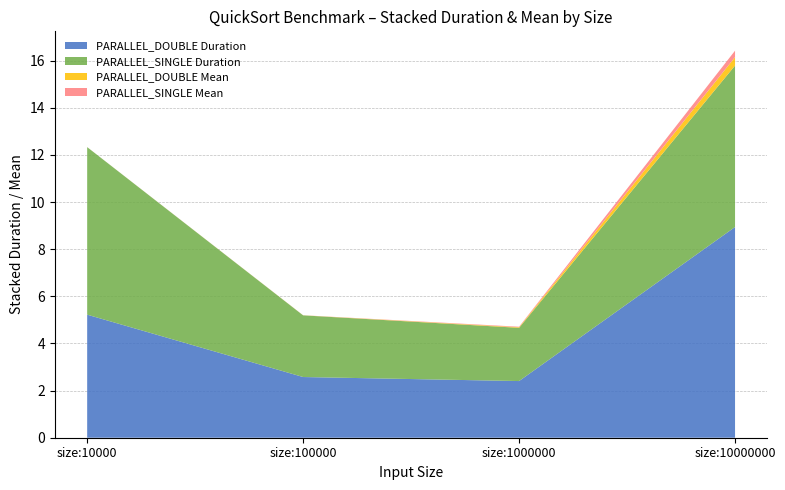

Reading left to right, what are all the values shown in this chart?

PARALLEL_DOUBLE Duration: 5.2	2.6	2.4	8.9
PARALLEL_SINGLE Duration: 7.1	2.6	2.3	6.8
PARALLEL_DOUBLE Mean: 0.0	0.0	0.0	0.4
PARALLEL_SINGLE Mean: 0.0	0.0	0.0	0.3